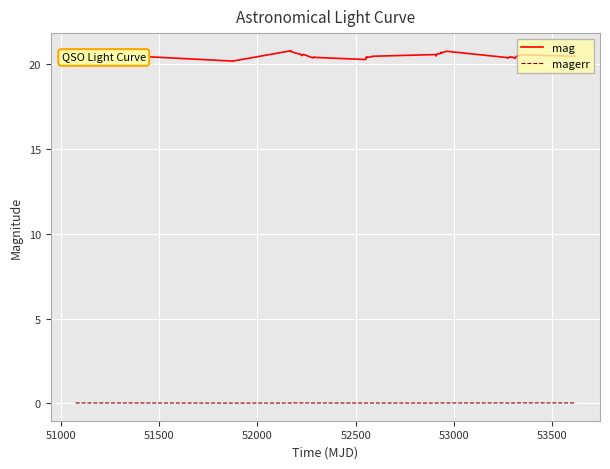

True or false: mag and magerr intersect in this chart.

False